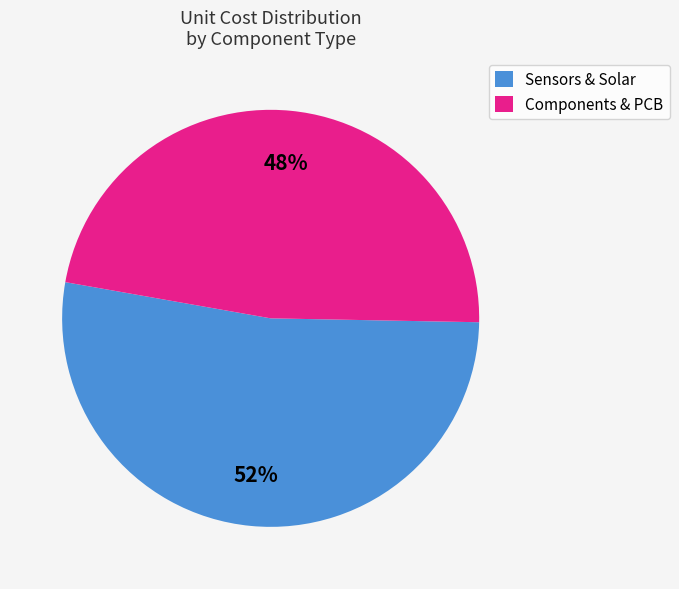

Which slice is the smallest?

Components & PCB